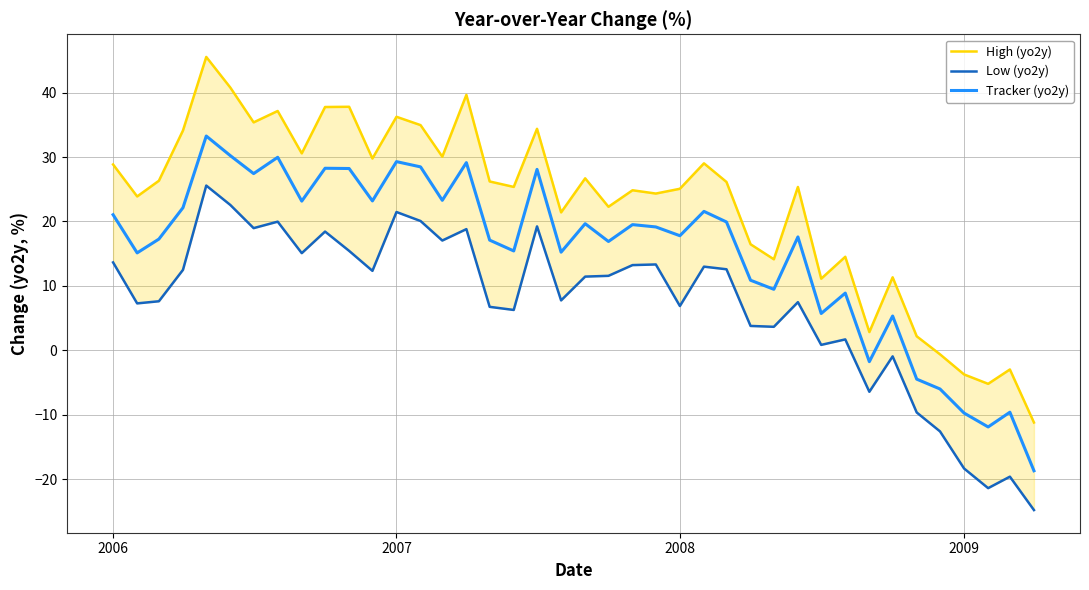

What are all the series names shown in the legend?

High (yo2y), Low (yo2y), Tracker (yo2y)